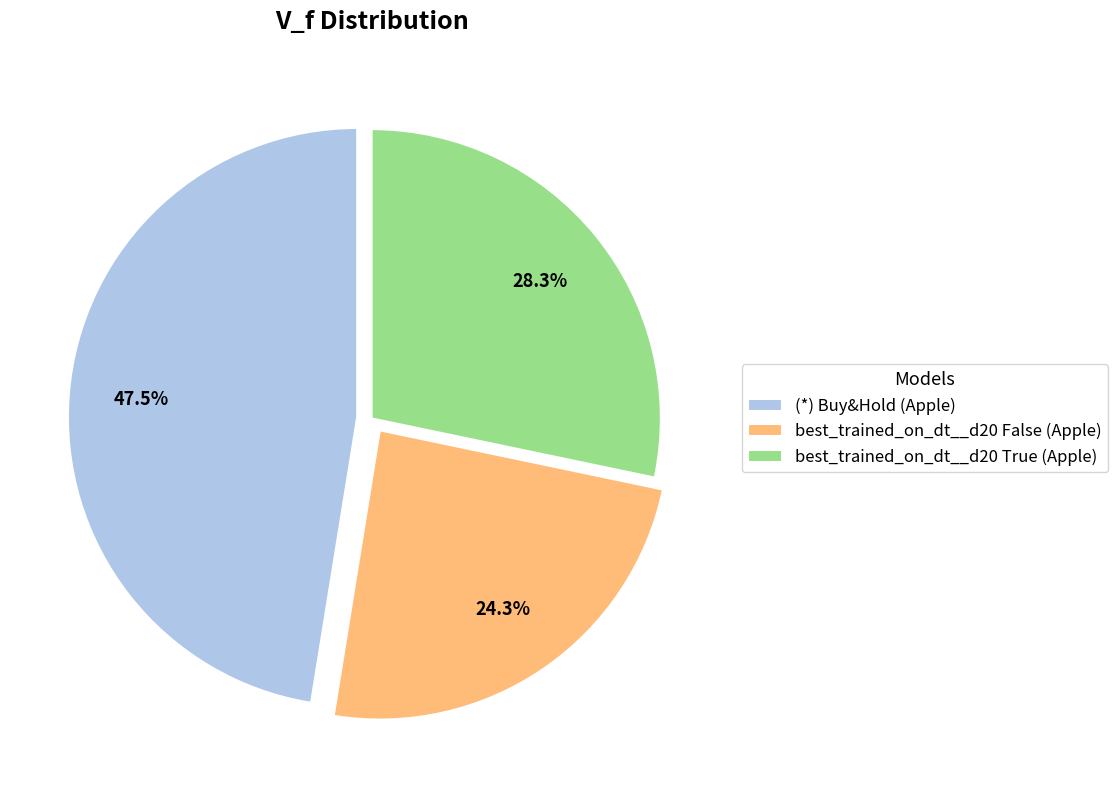

Count the number of slices in the pie.

3